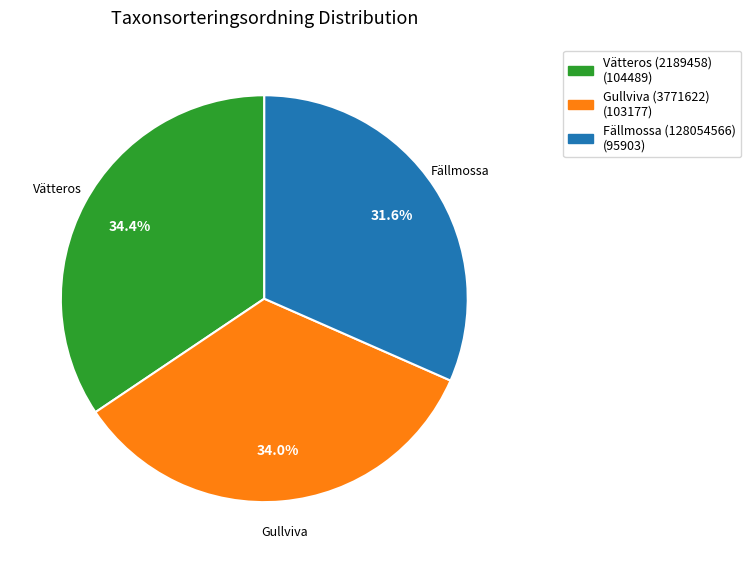

Approximately how many times larger is the value at Vätteros (2189458) compared to Fällmossa (128054566)?

1.1